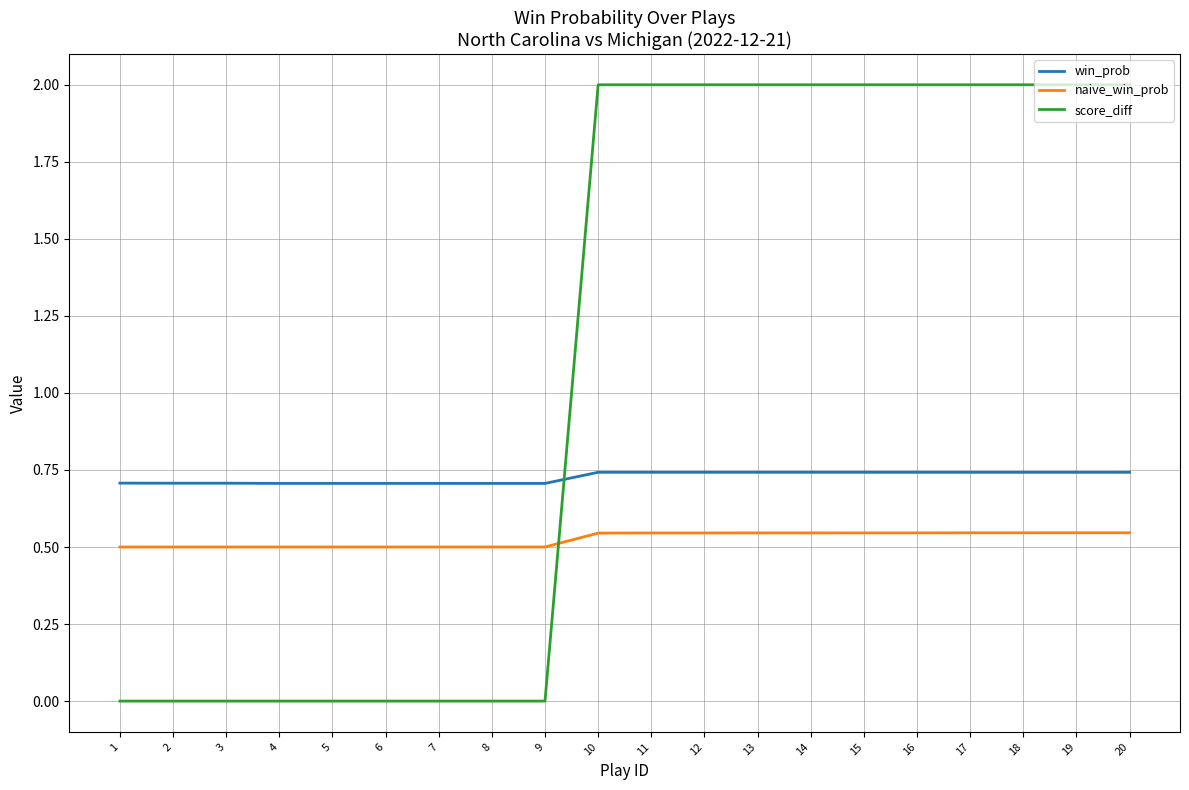

Does the chart have visible grid lines?

Yes